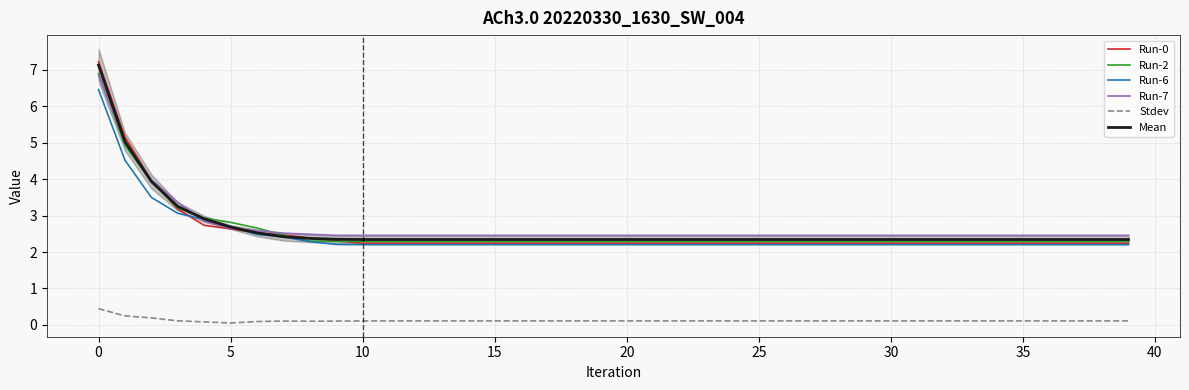

What is the lowest value of the Run-6 series?

2.2